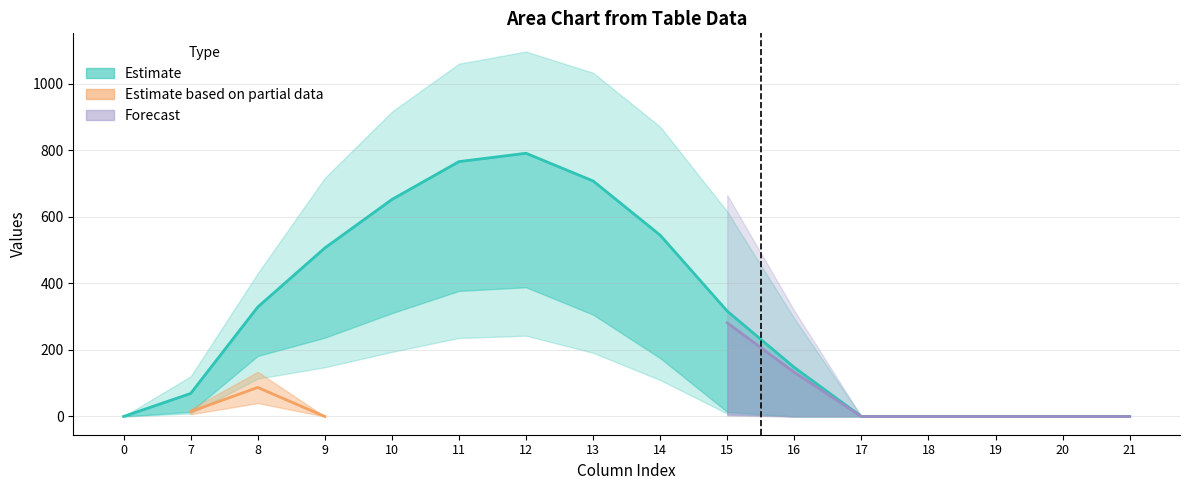

Rank the categories by value from highest to lowest.

12, 11, 13, 10, 14, 9, 8, 15, 16, 7, 0, 17, 18, 19, 20, 21